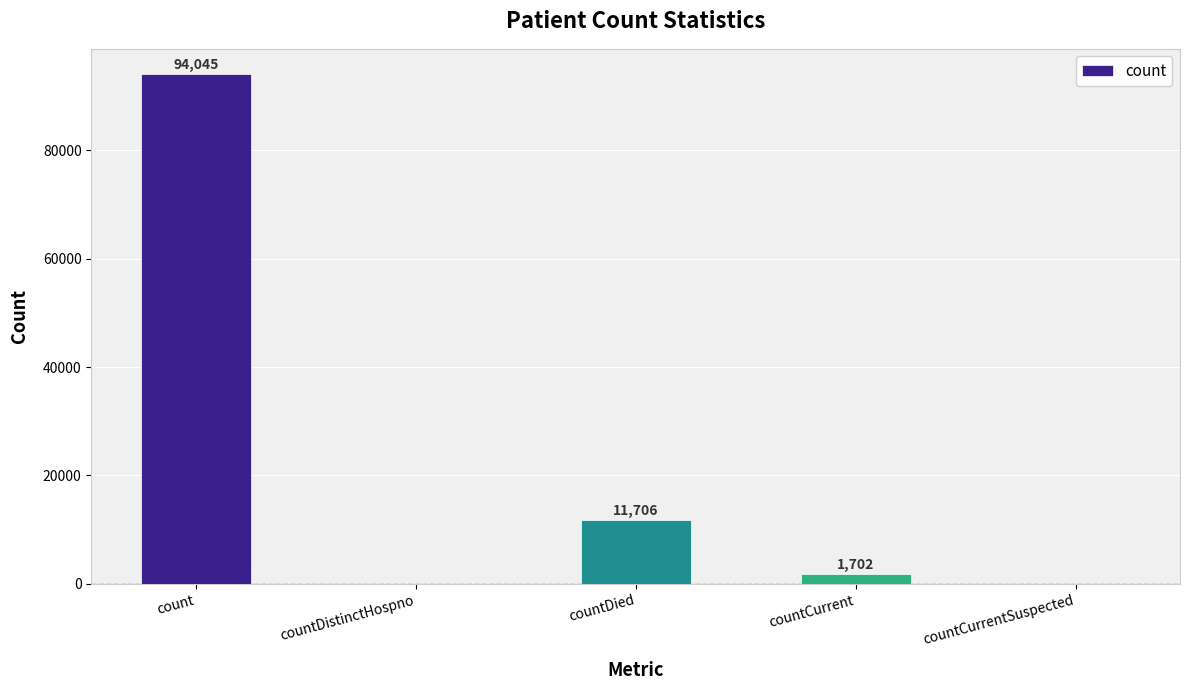

The chart shows a value of 94045 at count. True or false?

True